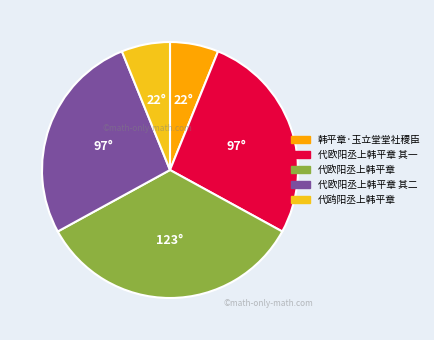

What is the ratio of the value at 代欧阳丞上韩平章 其二 to the value at 代欧阳丞上韩平章 其一?

1.0